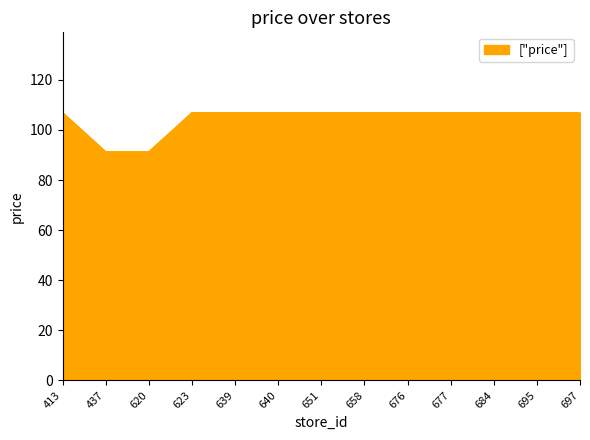

The chart shows a value of 180.0 at 677. True or false?

False